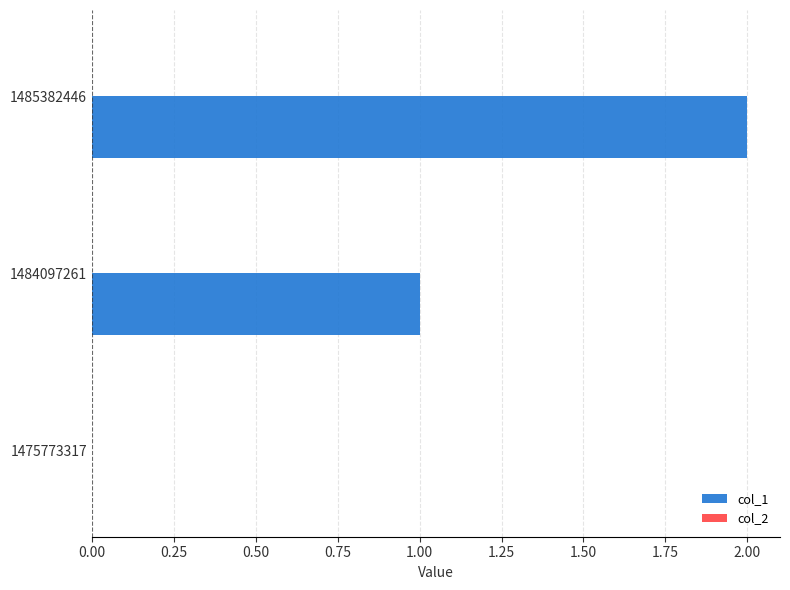

What is the sum of all values?

3